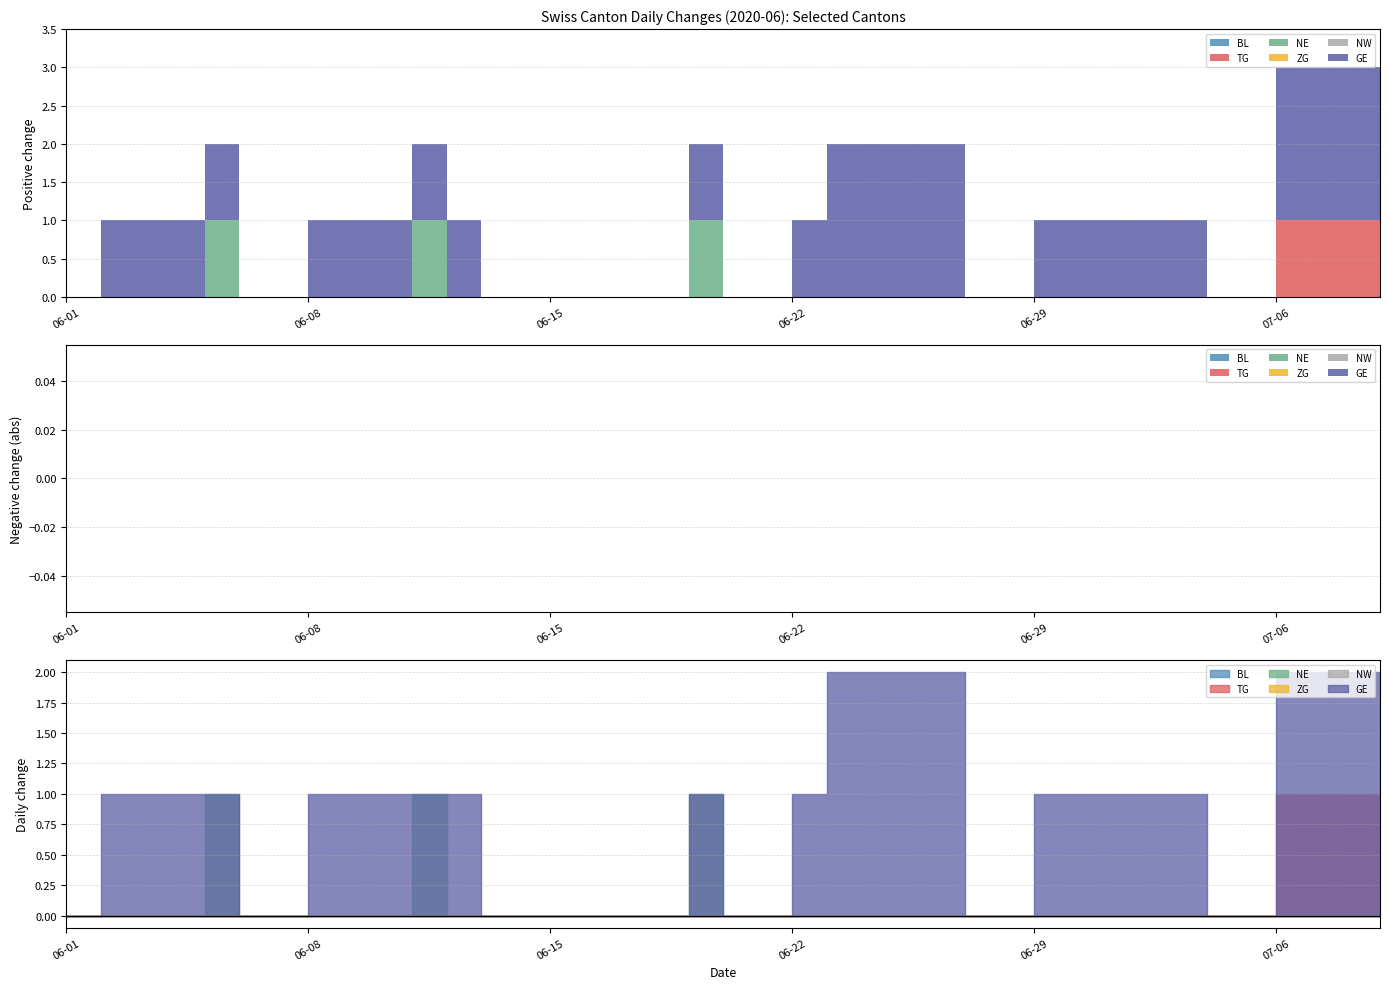

At which label does TG reach its minimum?

2020-06-01